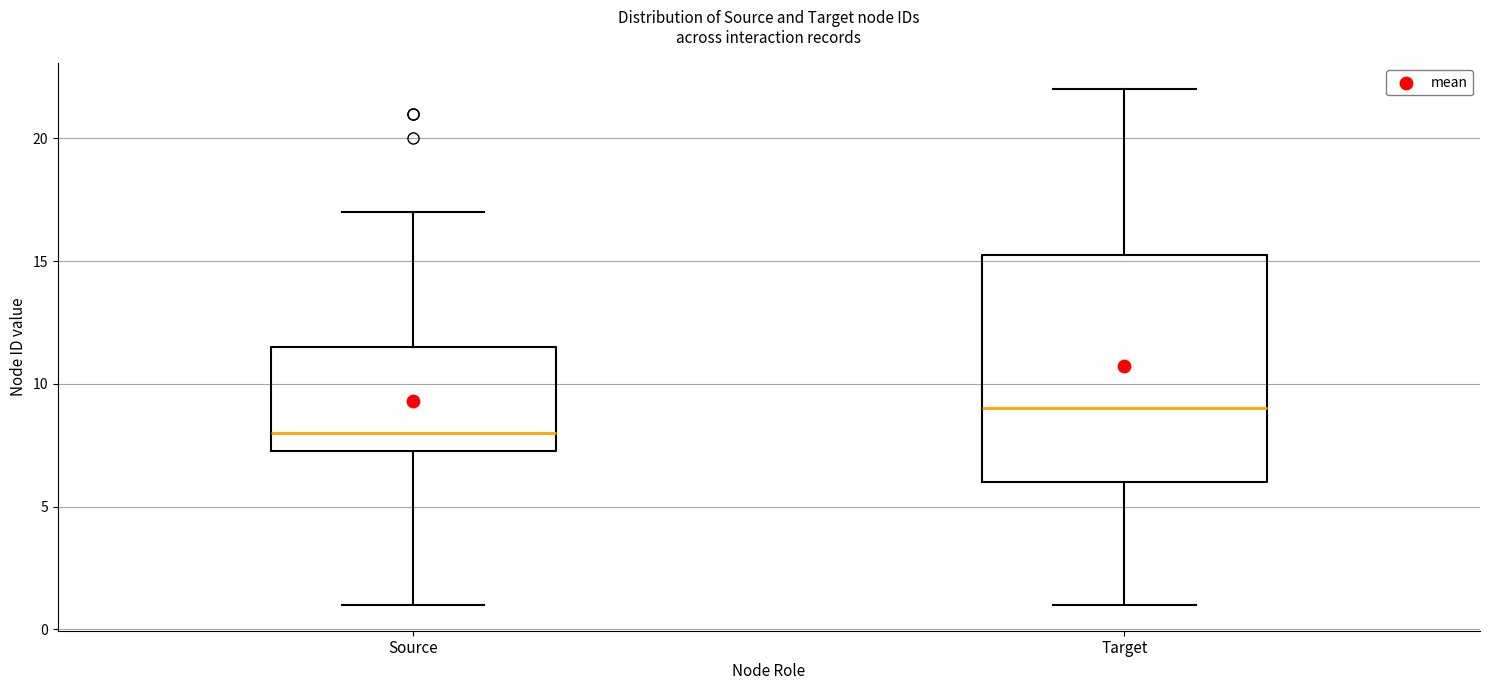

Where is the upper edge of the box for Source on the y-axis? The values are not printed on the chart, so give them approximately, as read against the axis.

11.5